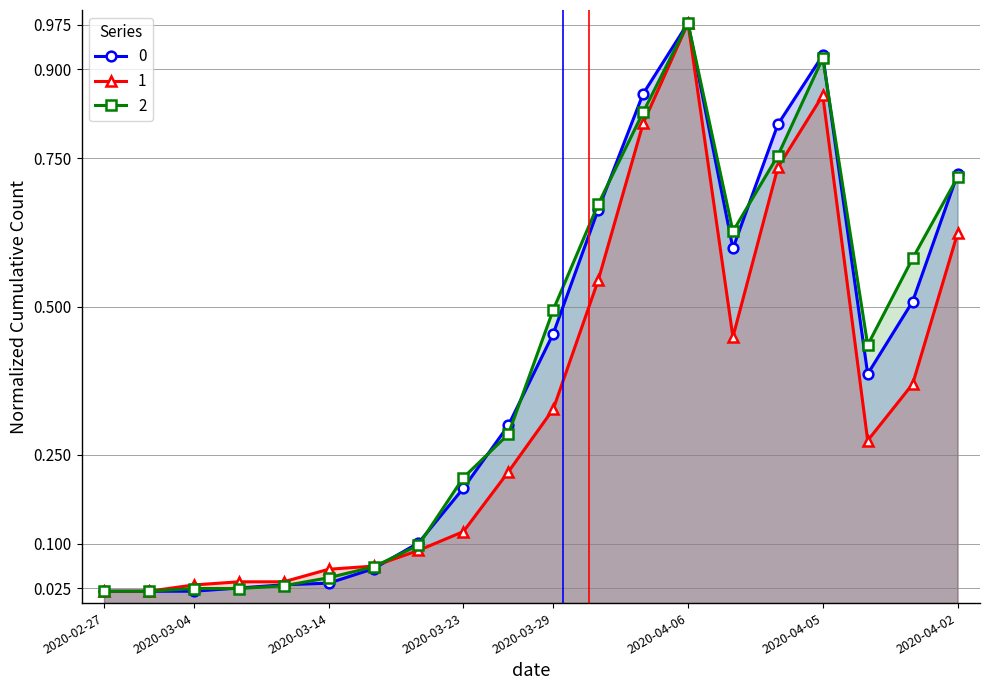

In 2, how many points are lower than both neighbors (excluding endpoints)?

2